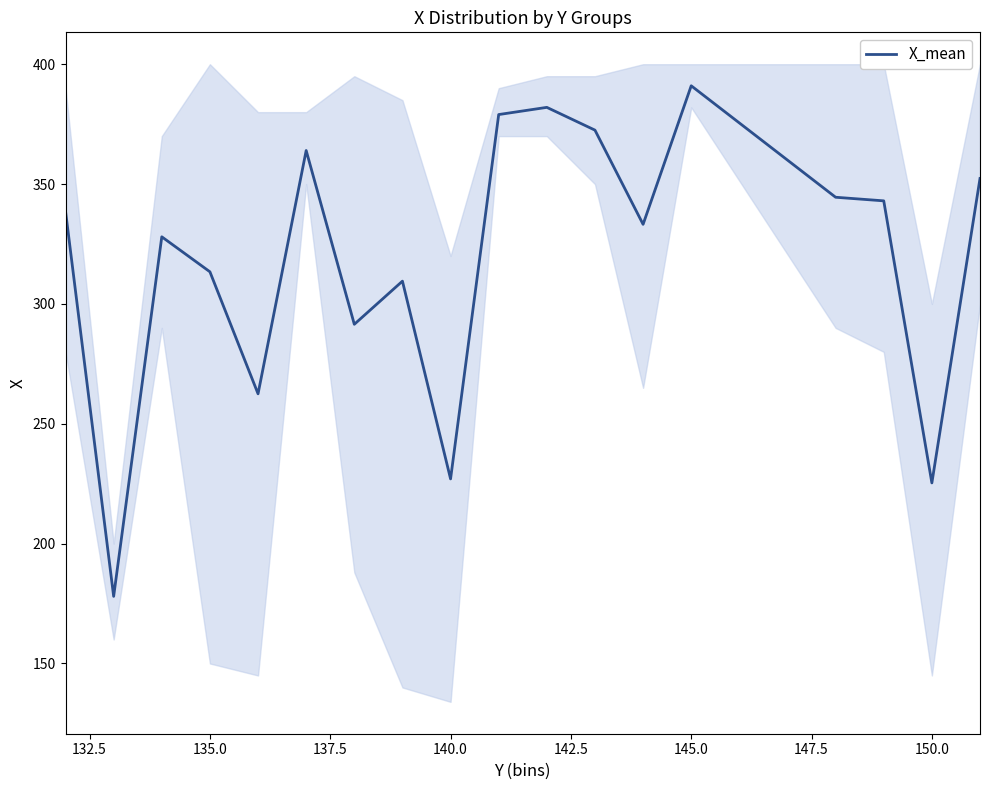

What is the lowest value of the X_mean series?

178.0